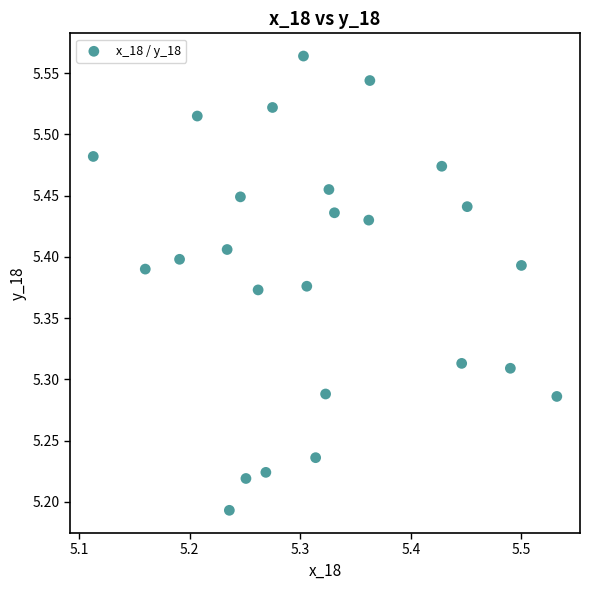

What is the range of Y values (max minus min)?

0.4